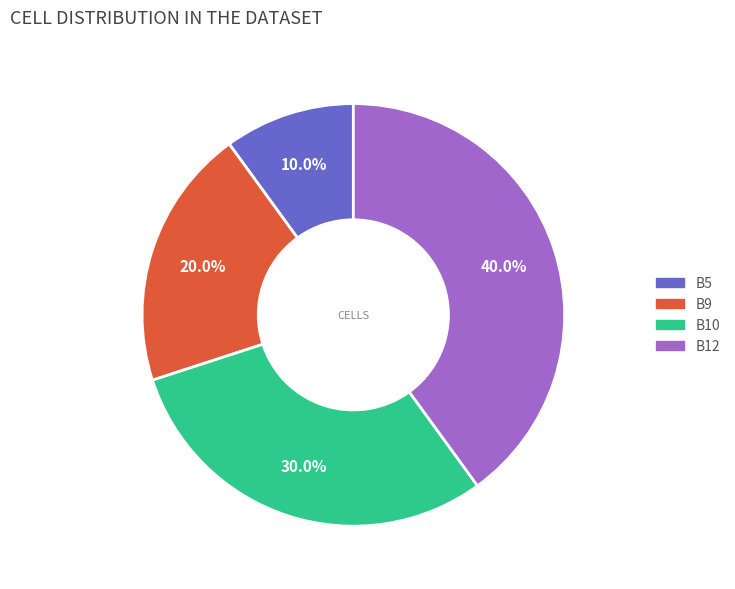

To the nearest percent, what is the average slice percentage?

25%